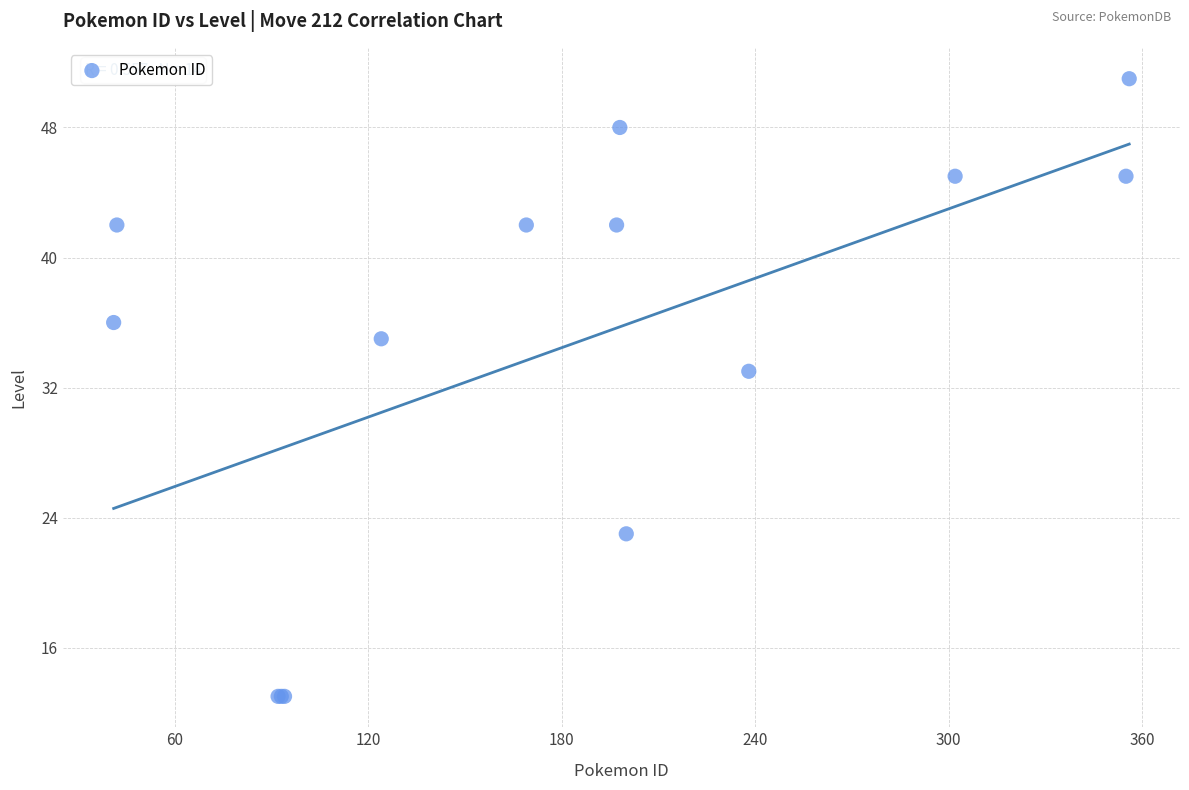

What Y value in the scatter plot is closest to 32?

33